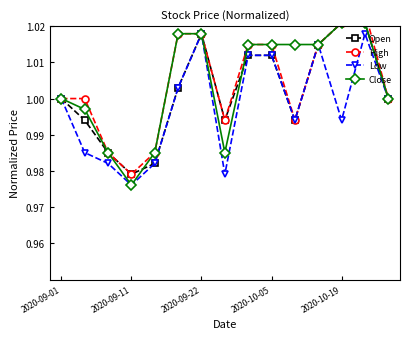

At which category does Low reach its first local peak?

2020-09-22